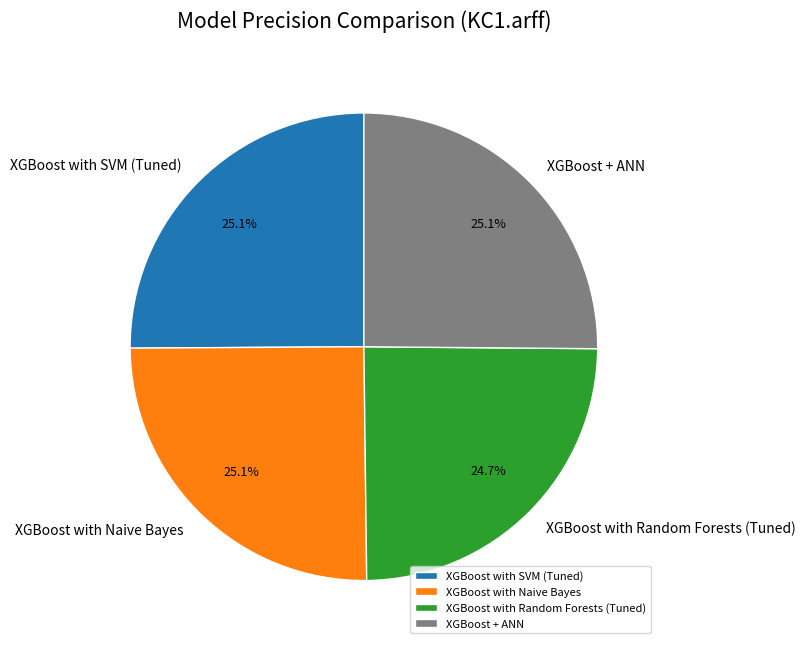

Does XGBoost with Naive Bayes account for over 50% of the chart?

No